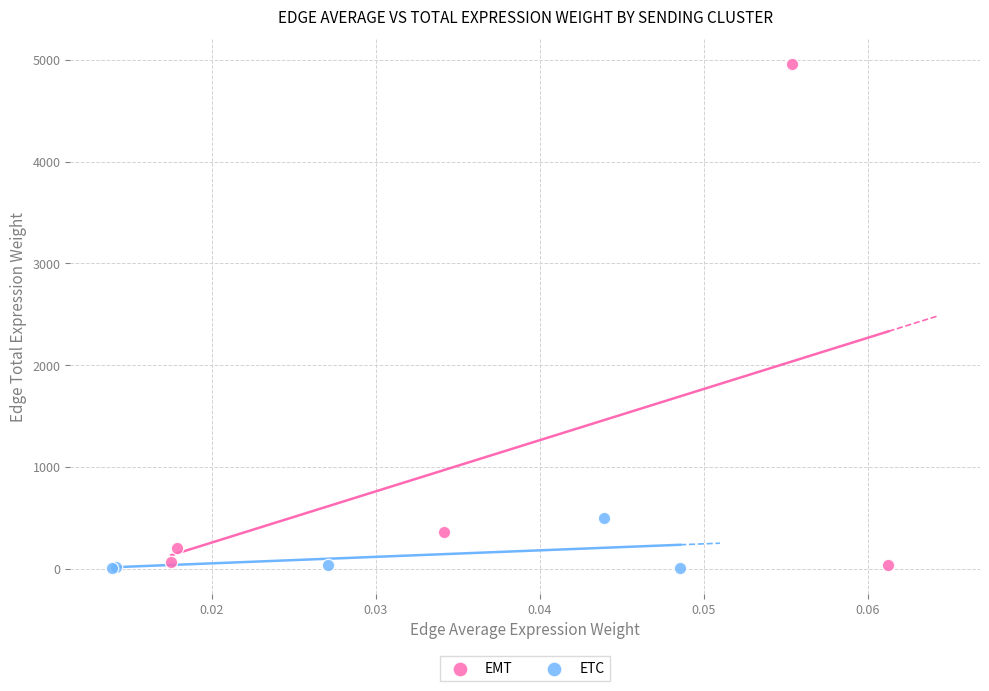

Which series reaches the maximum Y coordinate?

EMT